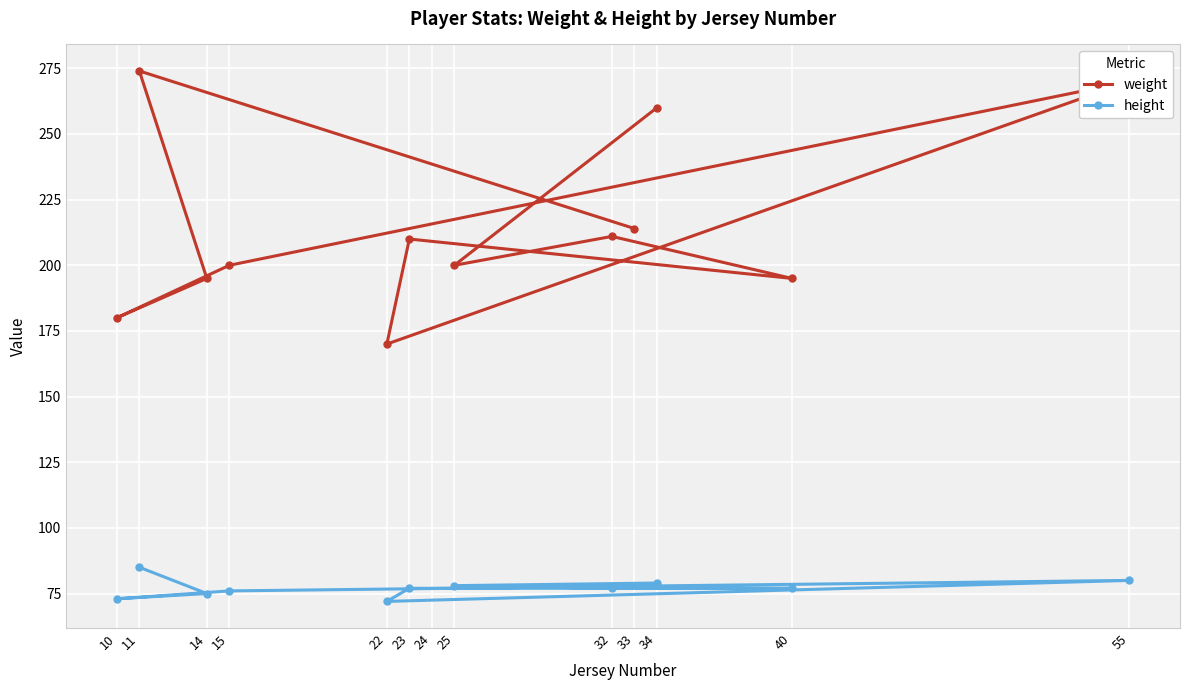

True or false: weight and height cross at least once.

False